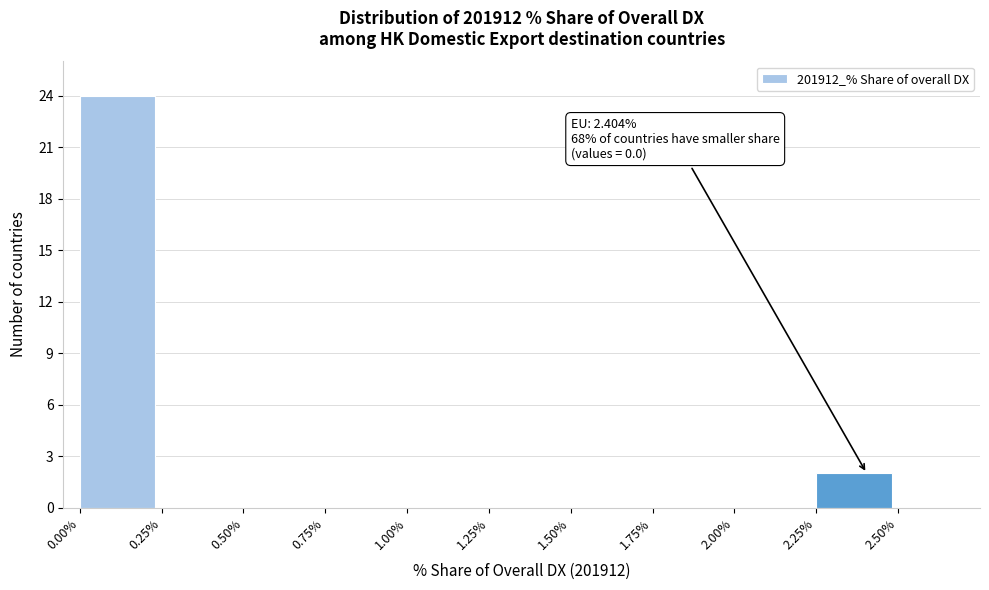

Which range on the x-axis has the tallest bar?

0.00% to 0.25%